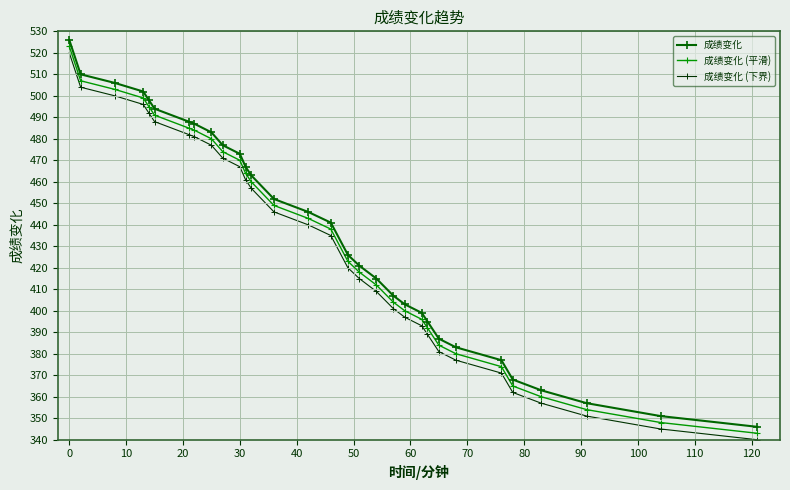

What is the value of the 成绩变化 (平滑) point at the 29th from the left?

354